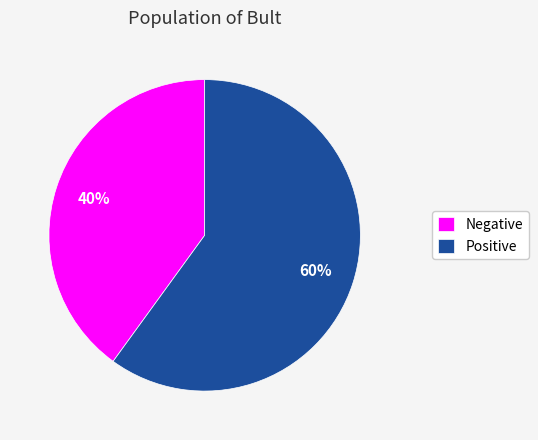

The Positive slice represents 48% of the pie. True or false?

False